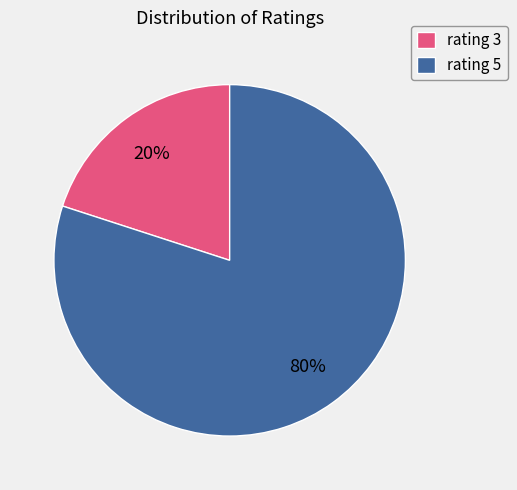

To the nearest percent, what percentage of the pie is rating 5?

80%